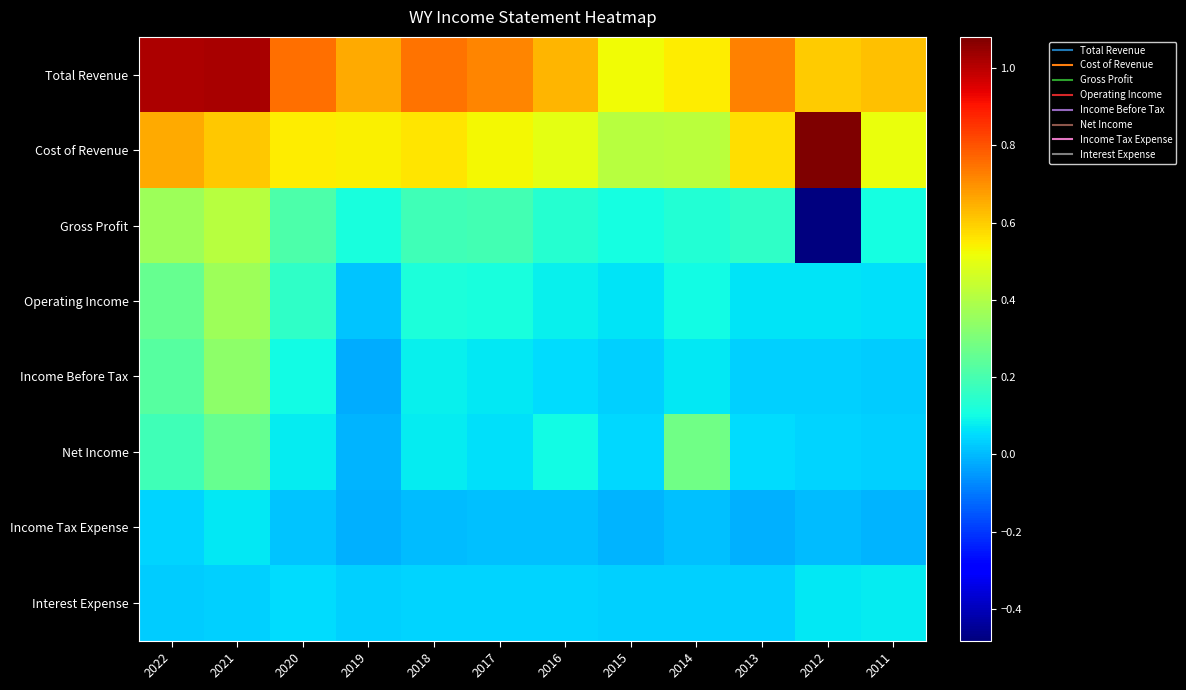

Reading left to right, extract all data points from this chart.

Total Revenue: 2022=10184000	2021=10201000	2020=7532000	2019=6554000	2018=7476000	2017=7196000	2016=6365000	2015=5246000	2014=5489000	2013=7254000	2012=5989000	2011=6216000
Cost of Revenue: 2022=6564000	2021=6103000	2020=5447000	2019=5412000	2018=5592000	2017=5298000	2016=4980000	2015=4153000	2014=4183000	2013=5716000	2012=10803000	2011=5120000
Gross Profit: 2022=3620000	2021=4098000	2020=2085000	2019=1142000	2018=1884000	2017=1898000	2016=1385000	2015=1093000	2014=1306000	2013=1538000	2012=-4814000	2011=1096000
Operating Income: 2022=2599000	2021=3643000	2020=1549000	2019=184000	2018=1194000	2017=1131000	2016=822000	2015=644000	2014=987000	2013=634000	2012=618000	2011=594000
Income Before Tax: 2022=2305000	2021=3316000	2020=982000	2019=-213000	2018=807000	2017=716000	2016=504000	2015=353000	2014=687000	2013=320000	2012=322000	2011=257000
Net Income: 2022=1880000	2021=2607000	2020=797000	2019=-76000	2018=748000	2017=582000	2016=1005000	2015=462000	2014=2780000	2013=540000	2012=385000	2011=331000
Income Tax Expense: 2022=425000	2021=709000	2020=185000	2019=-137000	2018=59000	2017=82000	2016=89000	2015=-58000	2014=71000	2013=-171000	2012=10000	2011=-62000
Interest Expense: 2022=270000	2021=313000	2020=535000	2019=366000	2018=375000	2017=393000	2016=431000	2015=341000	2014=338000	2013=369000	2012=692000	2011=742000